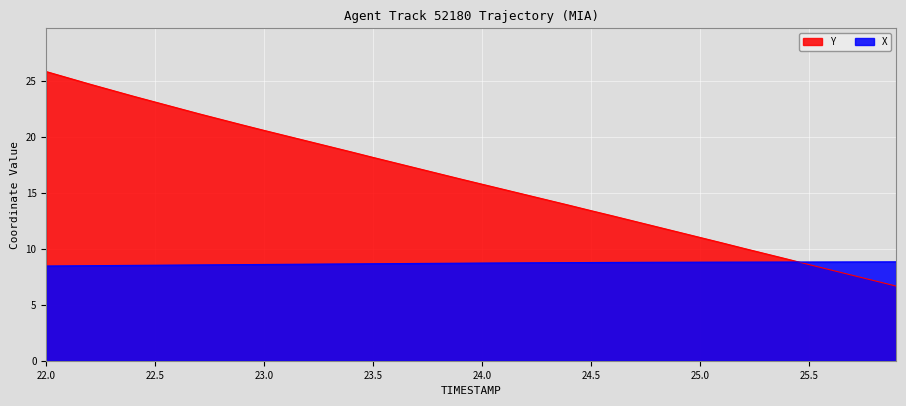

How many X values are between 8 and 9?

40